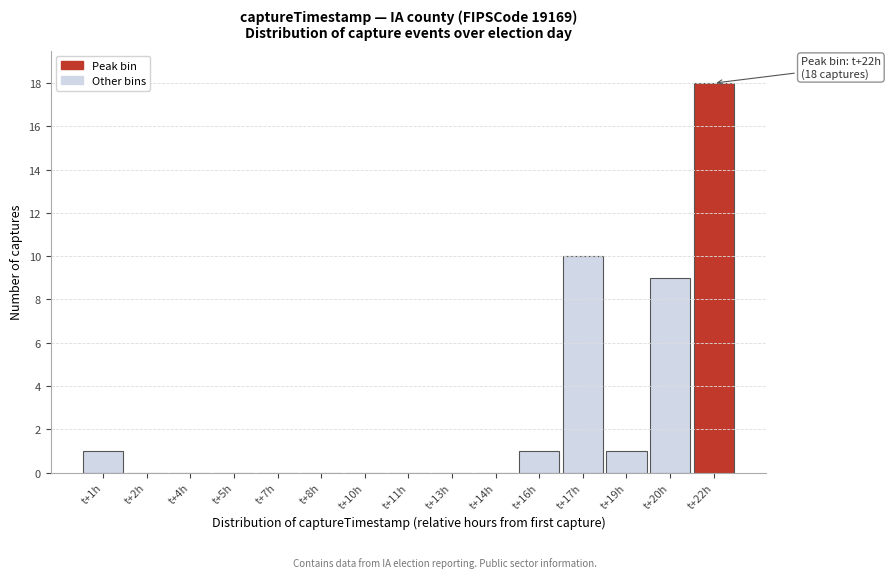

Reading right to left, transcribe all the data shown in this chart.

t+22h=18	t+20h=9	t+19h=1	t+17h=10	t+16h=1	t+14h=0	t+13h=0	t+11h=0	t+10h=0	t+8h=0	t+7h=0	t+5h=0	t+4h=0	t+2h=0	t+1h=1